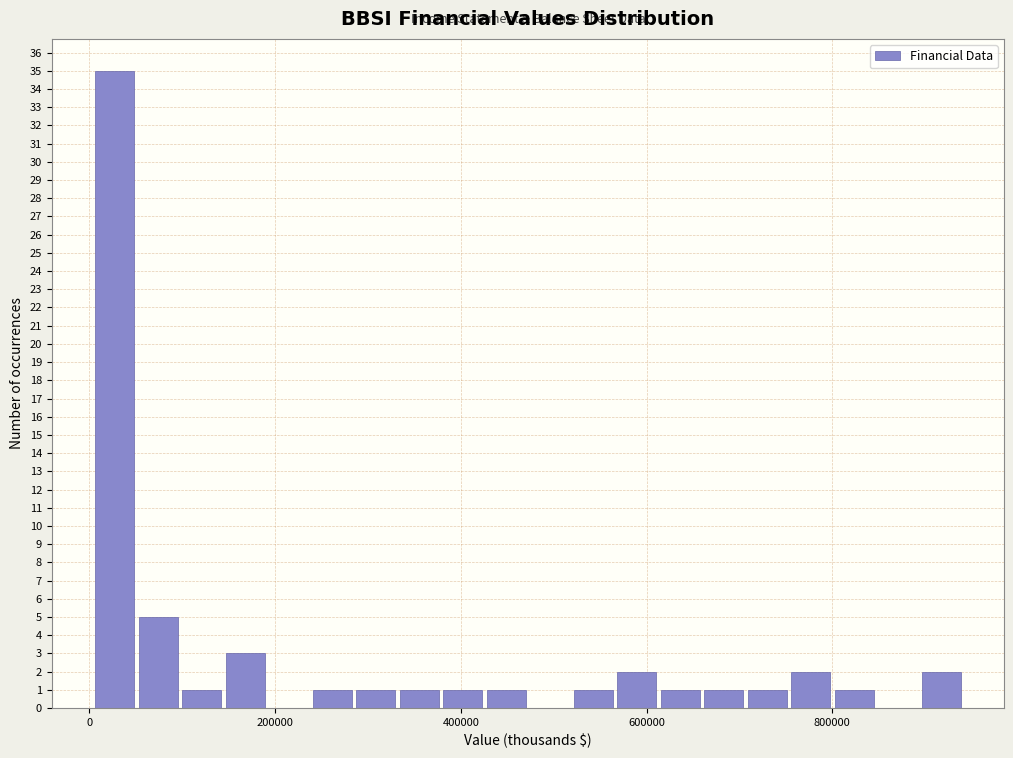

Read against the x-axis, roughly where is the centre of the tallest bar?

20000